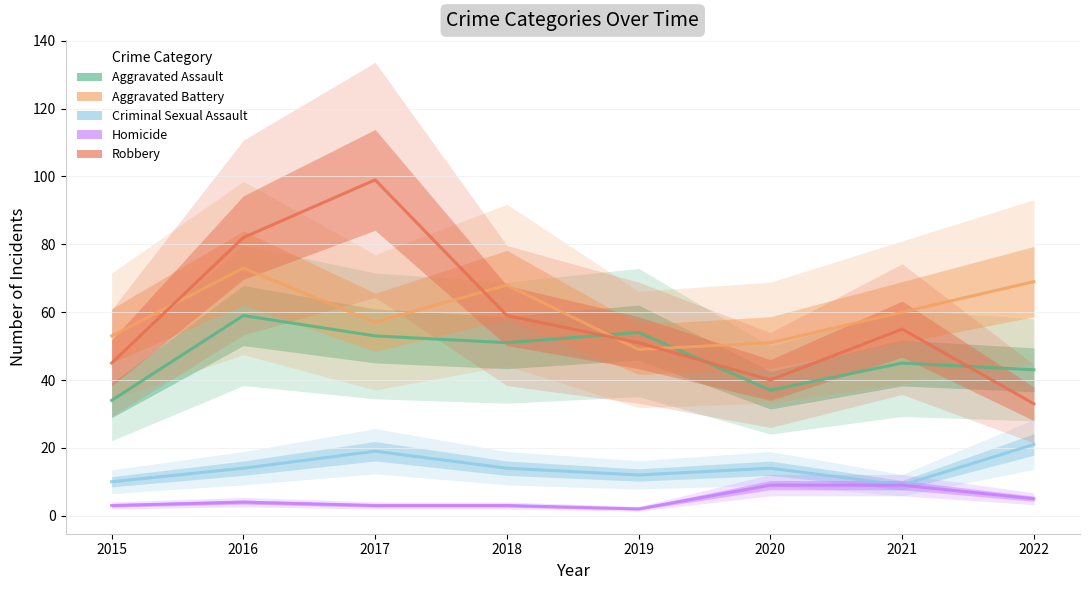

In Aggravated Battery, how many points are higher than both neighbors (excluding endpoints)?

2